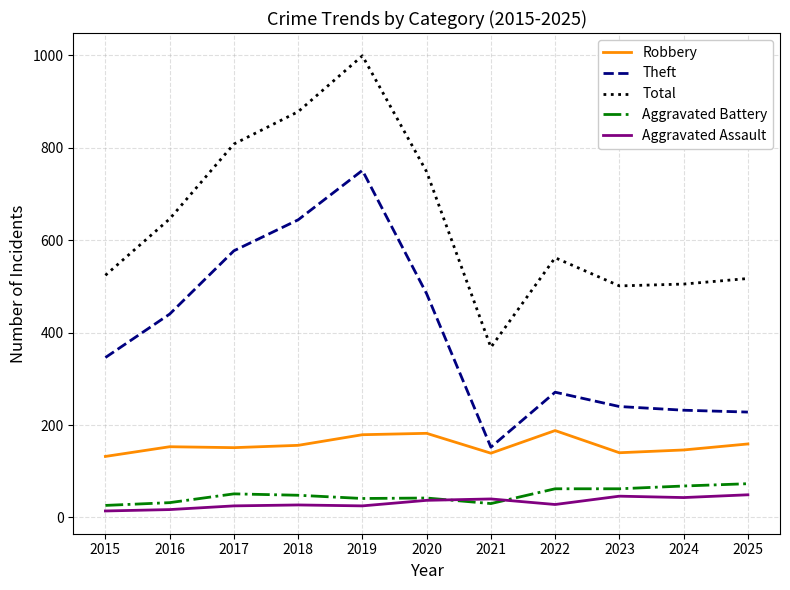

Which category has the highest value across all series?

2019